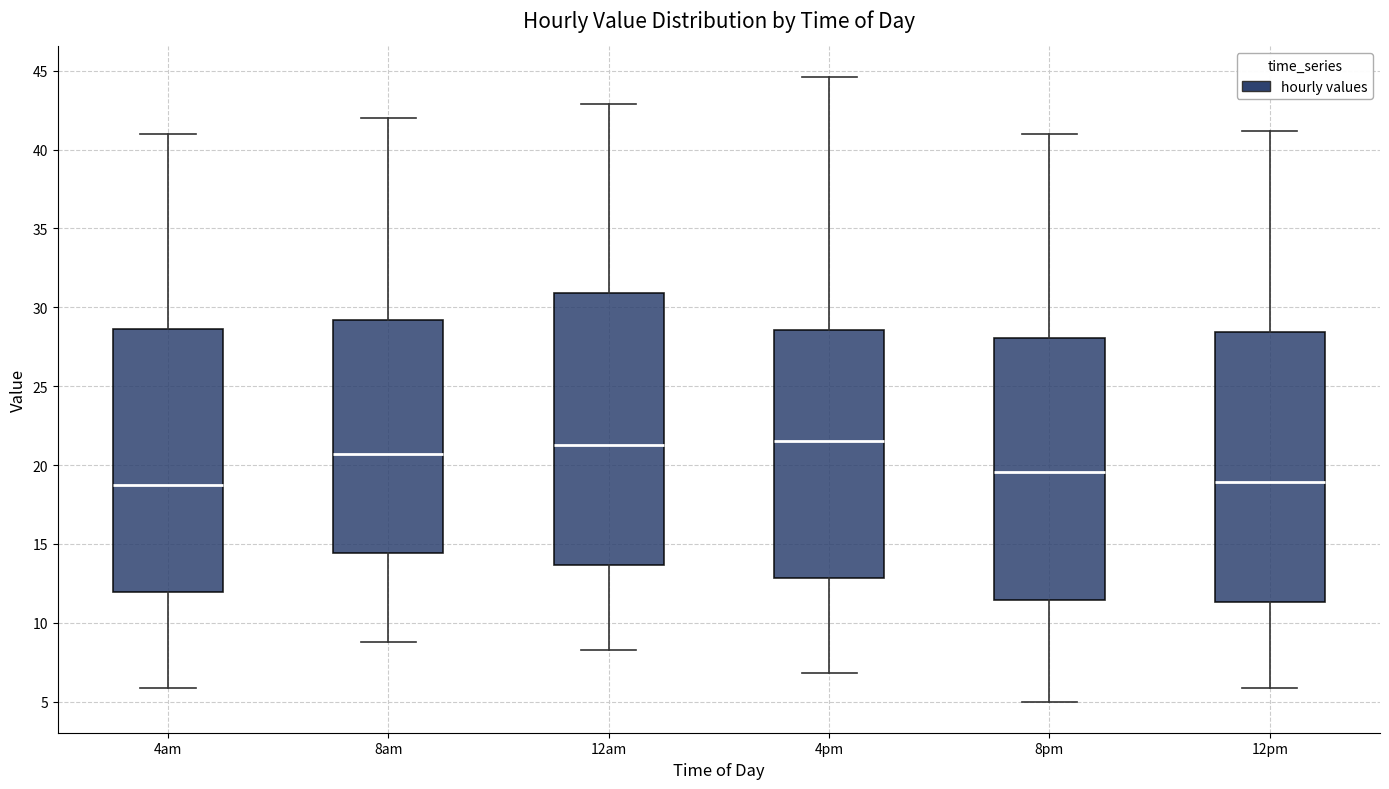

Where does the lower whisker of the box for 12pm end on the y-axis? The values are not printed on the chart, so give them approximately, as read against the axis.

6.0